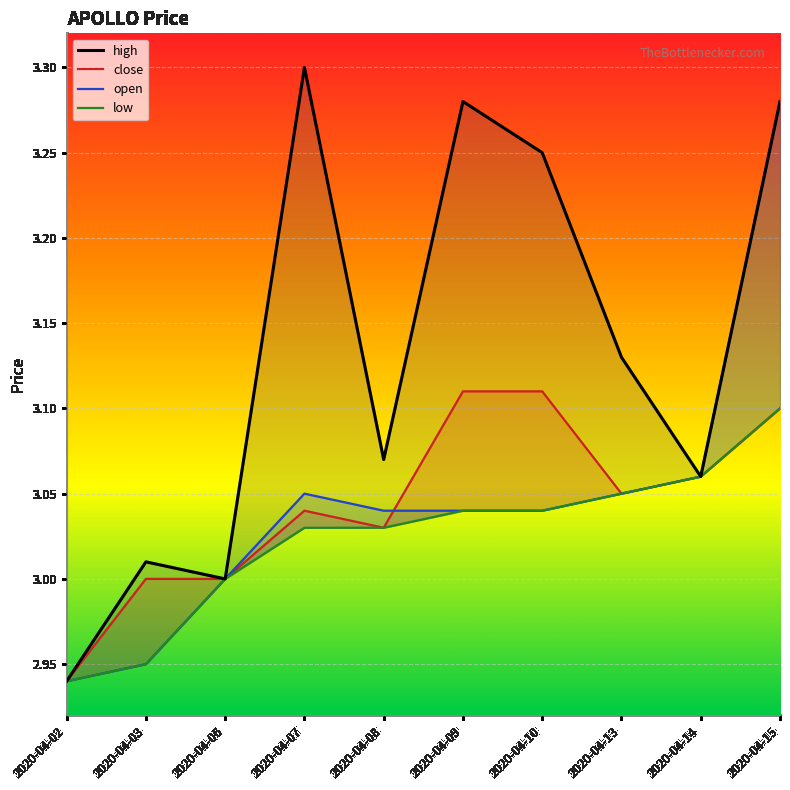

What is the difference between the maximum and minimum values in the open series?

0.3